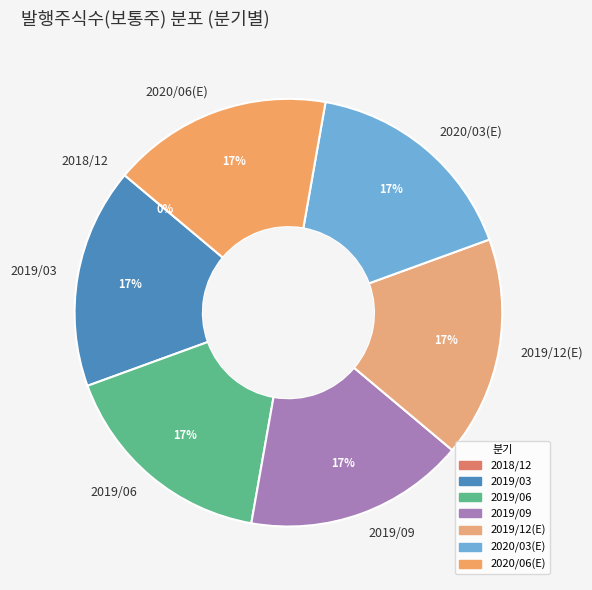

To the nearest percent, what is the average slice percentage?

14%